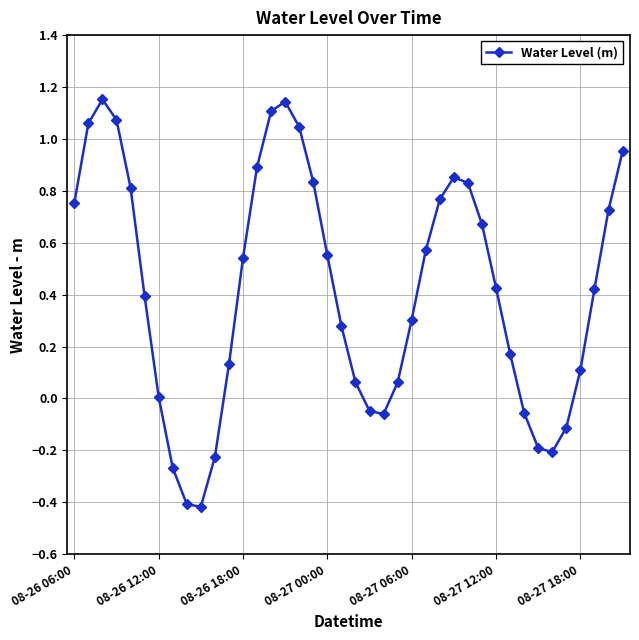

What is the minimum value shown in the chart?

-0.4